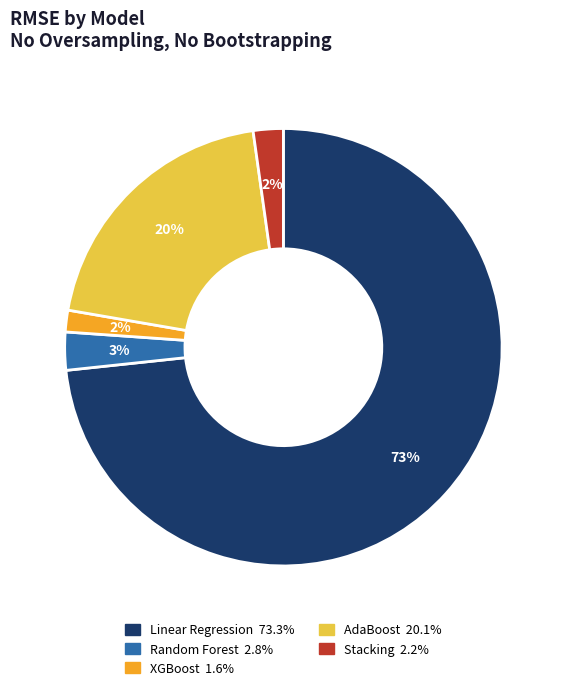

Is the sum of Random Forest and Linear Regression greater than half?

Yes